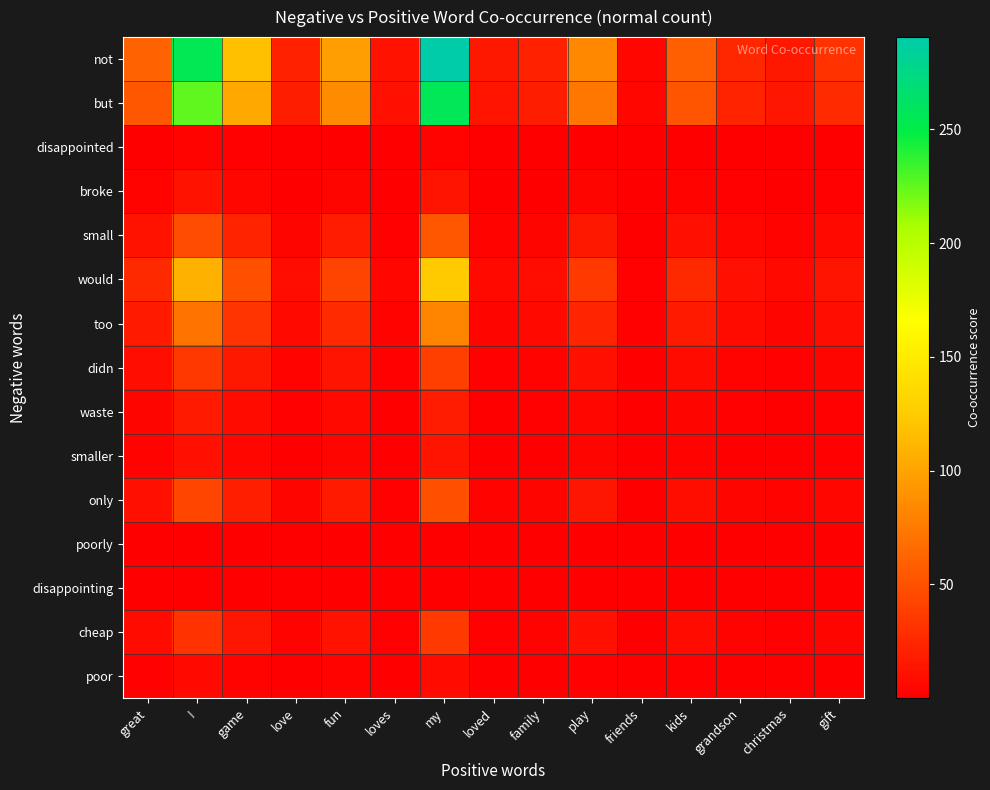

Reading right to left, extract all data points from this chart.

not: gift=30.8	christmas=15.7	grandson=24.8	kids=58.8	friends=5.2	play=83.2	family=20.9	loved=15.1	my=290.5	loves=11.7	fun=96.8	love=20.6	game=117.1	!=255.0	great=61.0
but: gift=27.2	christmas=13.8	grandson=21.9	kids=52.0	friends=4.6	play=73.6	family=18.5	loved=13.3	my=256.8	loves=10.4	fun=85.5	love=18.2	game=103.5	!=225.3	great=53.9
disappointed: gift=0.3	christmas=0.2	grandson=0.2	kids=0.6	friends=0.1	play=0.8	family=0.2	loved=0.1	my=2.9	loves=0.1	fun=1.0	love=0.2	game=1.2	!=2.5	great=0.6
broke: gift=1.4	christmas=0.7	grandson=1.1	kids=2.7	friends=0.2	play=3.8	family=1.0	loved=0.7	my=13.4	loves=0.5	fun=4.5	love=0.9	game=5.4	!=11.7	great=2.8
small: gift=5.7	christmas=2.9	grandson=4.6	kids=11.0	friends=1.0	play=15.5	family=3.9	loved=2.8	my=54.2	loves=2.2	fun=18.0	love=3.8	game=21.8	!=47.5	great=11.4
would: gift=13.1	christmas=6.7	grandson=10.6	kids=25.1	friends=2.2	play=35.5	family=8.9	loved=6.4	my=123.7	loves=5.0	fun=41.2	love=8.8	game=49.9	!=108.6	great=26.0
too: gift=8.6	christmas=4.4	grandson=6.9	kids=16.4	friends=1.5	play=23.2	family=5.8	loved=4.2	my=81.1	loves=3.3	fun=27.0	love=5.8	game=32.7	!=71.2	great=17.0
didn: gift=4.1	christmas=2.1	grandson=3.3	kids=7.9	friends=0.7	play=11.2	family=2.8	loved=2.0	my=38.9	loves=1.6	fun=13.0	love=2.8	game=15.7	!=34.2	great=8.2
waste: gift=1.9	christmas=1.0	grandson=1.5	kids=3.7	friends=0.3	play=5.2	family=1.3	loved=0.9	my=18.1	loves=0.7	fun=6.0	love=1.3	game=7.3	!=15.9	great=3.8
smaller: gift=1.3	christmas=0.7	grandson=1.1	kids=2.5	friends=0.2	play=3.6	family=0.9	loved=0.7	my=12.6	loves=0.5	fun=4.2	love=0.9	game=5.1	!=11.0	great=2.6
only: gift=5.2	christmas=2.6	grandson=4.2	kids=9.9	friends=0.9	play=14.0	family=3.5	loved=2.5	my=49.0	loves=2.0	fun=16.3	love=3.5	game=19.8	!=43.0	great=10.3
poorly: gift=0.0	christmas=0.0	grandson=0.0	kids=0.0	friends=0.0	play=0.1	family=0.0	loved=0.0	my=0.2	loves=0.0	fun=0.1	love=0.0	game=0.1	!=0.2	great=0.0
disappointing: gift=0.0	christmas=0.0	grandson=0.0	kids=0.0	friends=0.0	play=0.1	family=0.0	loved=0.0	my=0.2	loves=0.0	fun=0.1	love=0.0	game=0.1	!=0.2	great=0.0
cheap: gift=3.8	christmas=1.9	grandson=3.1	kids=7.3	friends=0.6	play=10.3	family=2.6	loved=1.9	my=36.0	loves=1.5	fun=12.0	love=2.6	game=14.5	!=31.6	great=7.6
poor: gift=0.8	christmas=0.4	grandson=0.7	kids=1.5	friends=0.1	play=2.2	family=0.5	loved=0.4	my=7.6	loves=0.3	fun=2.5	love=0.5	game=3.1	!=6.7	great=1.6